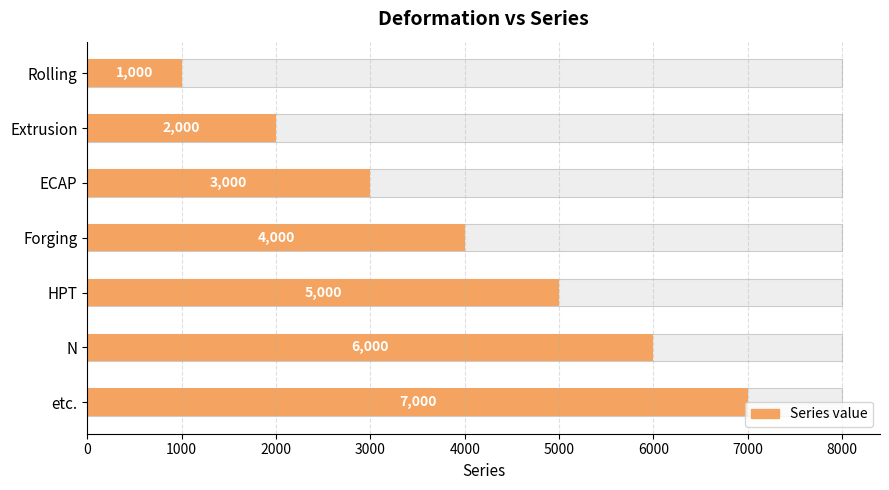

What is the minimum value shown in the chart?

1000